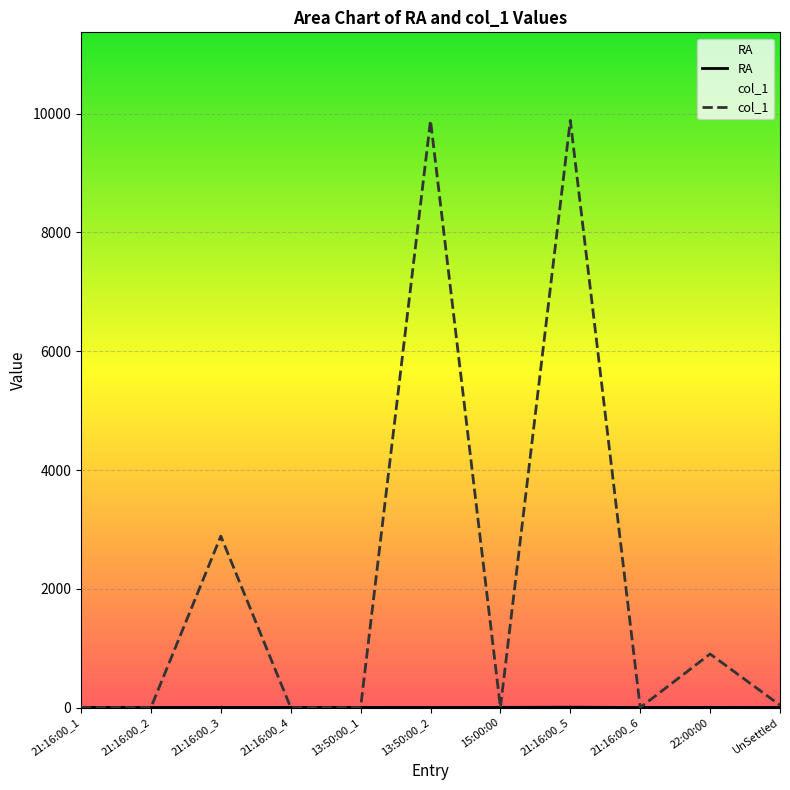

The RA series shows 3 at 22:00:00. True or false?

True